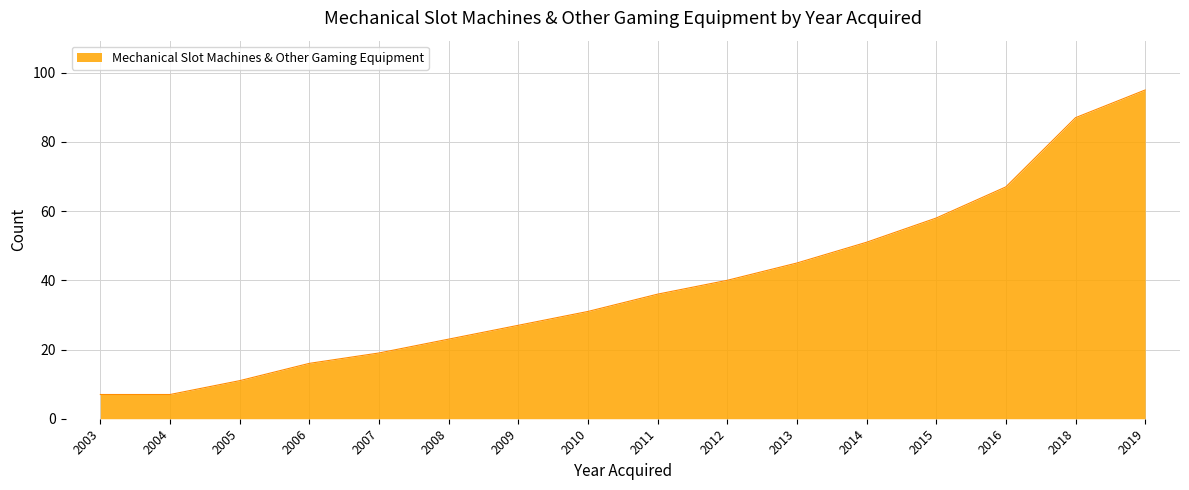

Is it true that the value at 2004 is 7?

True